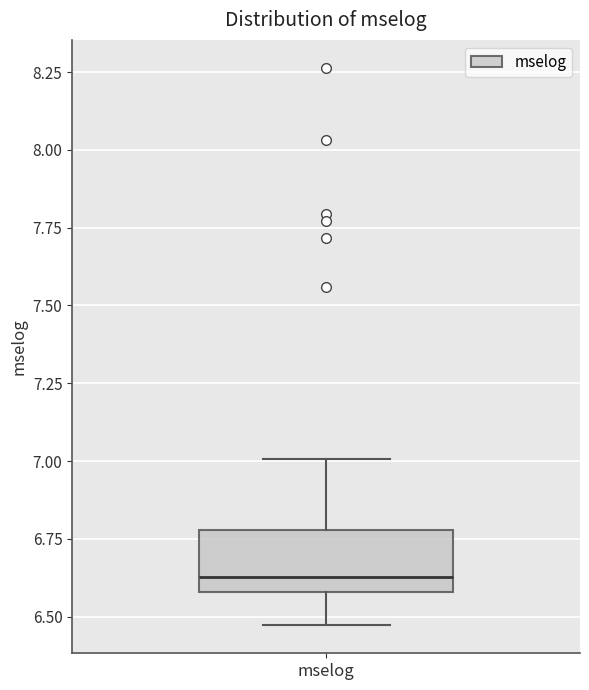

Transcribe this box plot: give where the median line is, the range the box spans, and where the two whiskers end, as read against the y-axis. The values are not printed on the chart, so give them approximately, as read against the axis.

median 6.65, box 6.60 to 6.80, whiskers 6.45 to 7.00